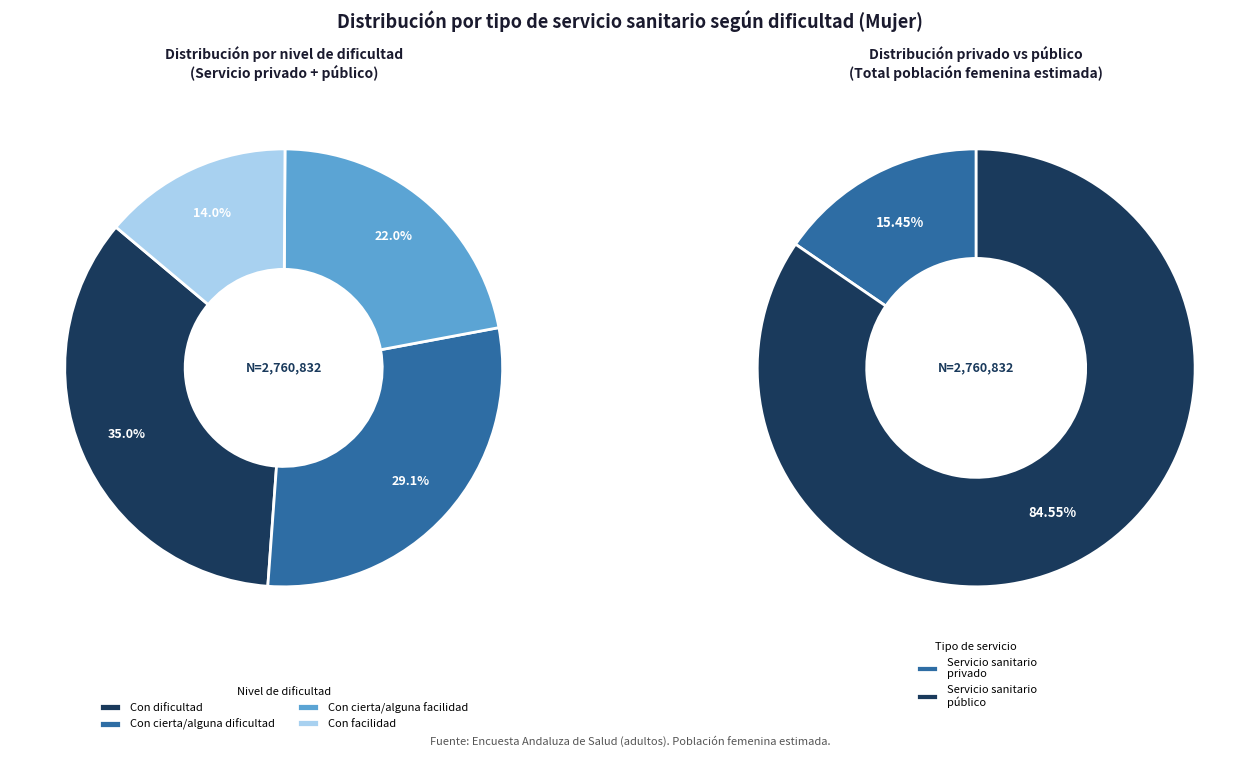

Is Con dificultad the majority of the pie?

No